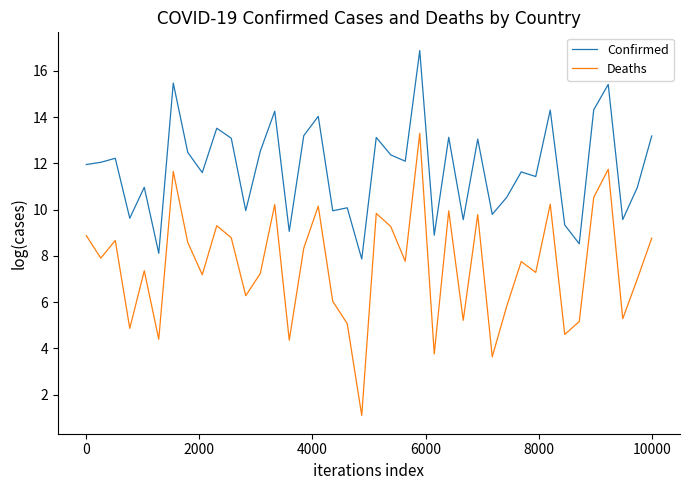

Which series has the widest spread of values?

Deaths